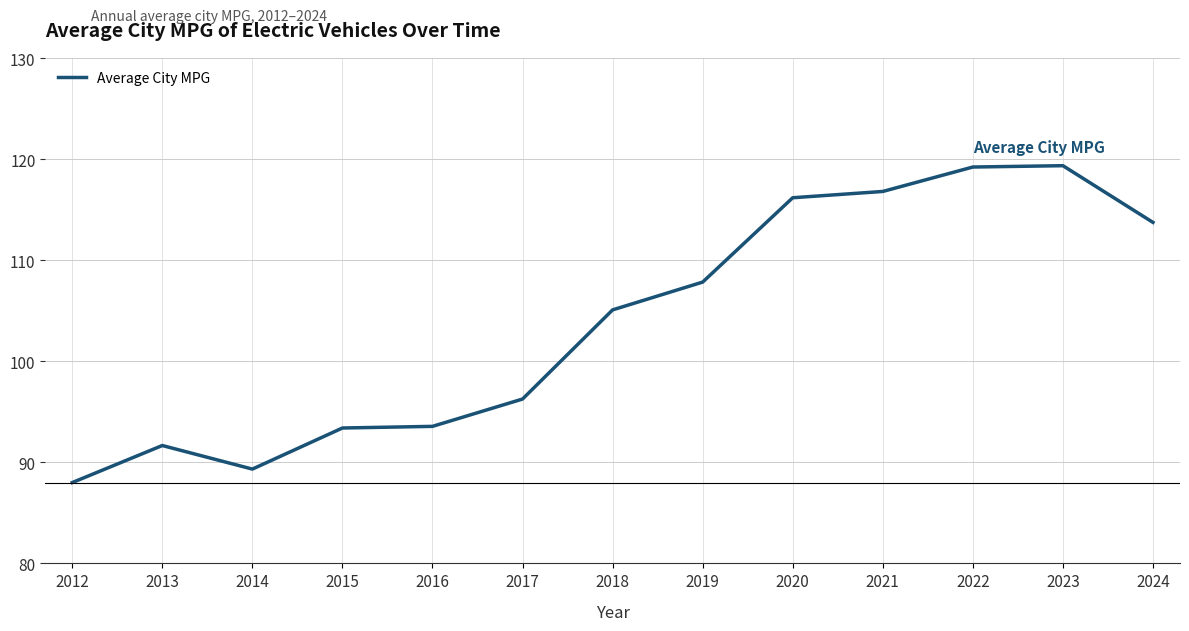

What is the average value?

103.9